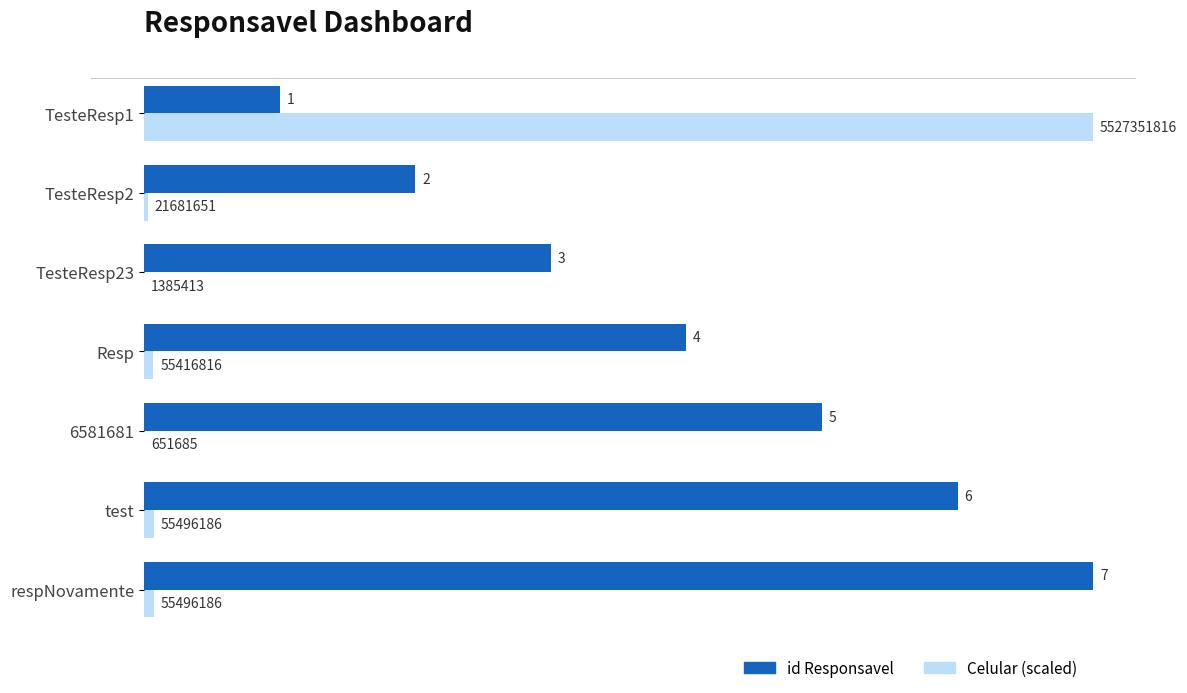

Which series has the largest total across all categories?

id Responsavel